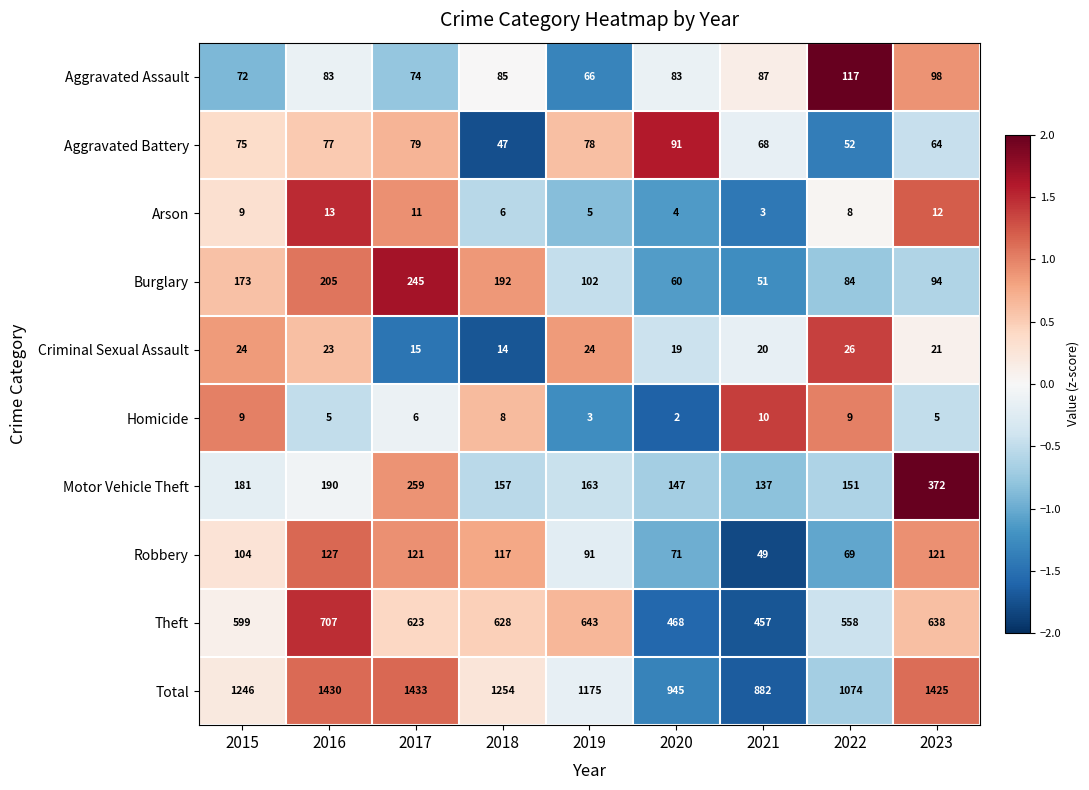

What is the difference between the maximum and minimum values in the Aggravated Battery series?

44